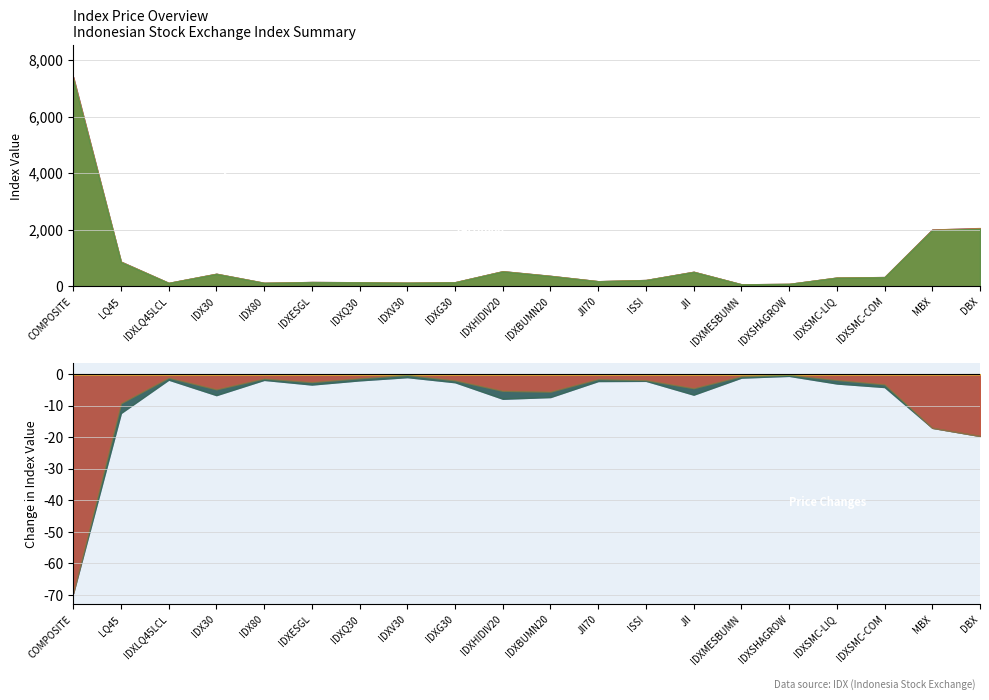

Does the chart display data point markers on the line(s)?

No